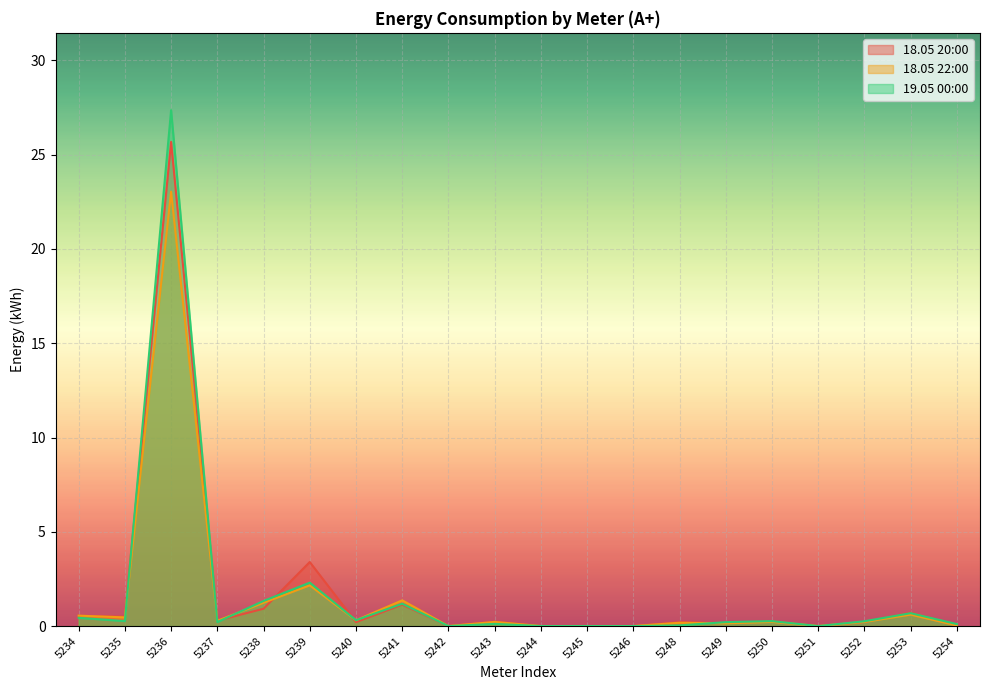

Rank the series at 5239 from lowest to highest value.

18.05 22:00, 19.05 00:00, 18.05 20:00